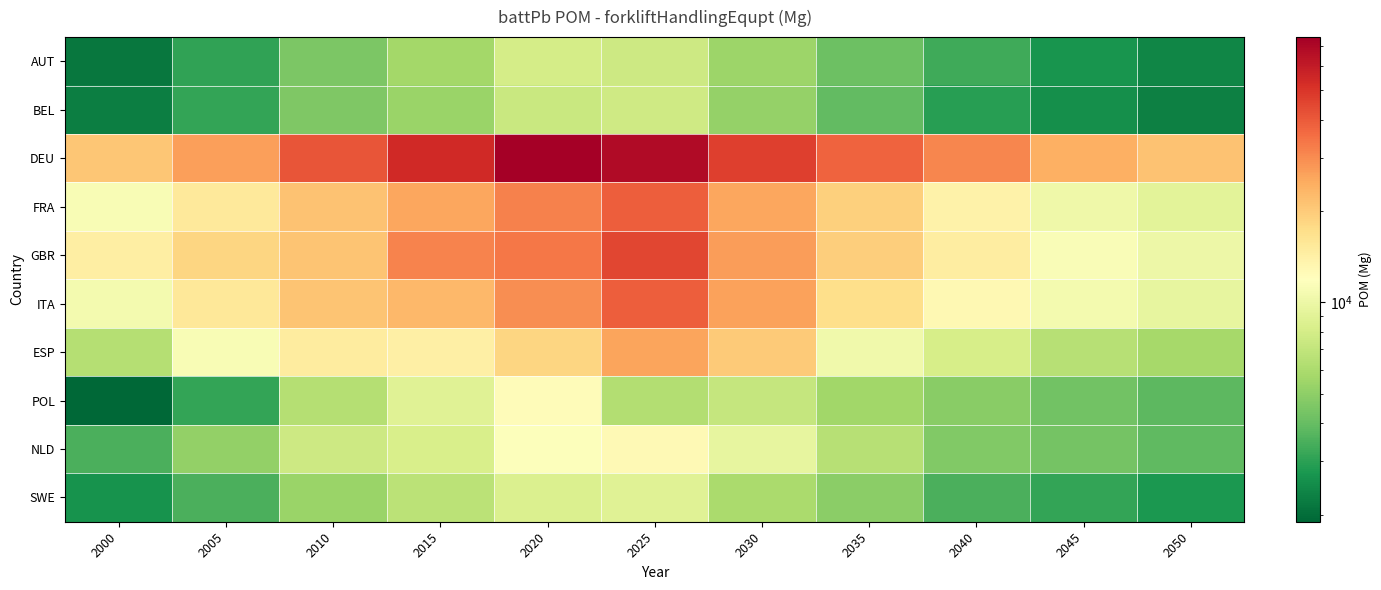

Reading left to right, transcribe all the data shown in this chart.

AUT: 2000=2131.5	2005=3056.4	2010=4537.6	2015=5712.7	2020=8002.3	2025=7552.3	2030=5426.6	2035=4165.3	2040=3309.4	2045=2699.9	2050=2402.9
BEL: 2000=2256.1	2005=3109.7	2010=4556.8	2015=5402.6	2020=7361.5	2025=7736.5	2030=5204.7	2035=3934.8	2040=2949.7	2045=2568.8	2050=2286.2
DEU: 2000=20619.6	2005=26794.5	2010=41348.6	2015=54075.4	2020=74930.1	2025=68599.9	2030=46846.0	2035=37933.9	2040=31119.3	2045=24118.0	2050=21464.5
FRA: 2000=11107.5	2005=15386.2	2010=21384.0	2015=25619.2	2020=32069.8	2025=39001.4	2030=25683.7	2035=19169.5	2040=13755.6	2045=10266.3	2050=9136.8
GBR: 2000=14392.2	2005=18408.0	2010=20928.7	2015=31473.3	2020=33852.5	2025=44835.5	2030=27285.8	2035=19671.9	2040=14738.0	2045=11316.4	2050=10071.3
ITA: 2000=10647.2	2005=15444.2	2010=21158.4	2015=22756.7	2020=29520.9	2025=38788.7	2030=26483.7	2035=17202.8	2040=12866.8	2045=10721.7	2050=9542.1
ESP: 2000=6392.5	2005=11194.8	2010=14919.9	2015=14264.6	2020=18573.5	2025=26058.2	2030=19987.0	2035=10420.6	2040=8098.6	2045=6474.4	2050=5762.1
POL: 2000=1894.1	2005=3131.2	2010=6394.7	2015=8819.4	2020=12263.2	2025=6263.1	2030=7125.8	2035=5621.9	2040=4855.0	2045=4245.1	2050=3778.1
NLD: 2000=3466.8	2005=5145.8	2010=7559.9	2015=8271.2	2020=11724.0	2025=12621.6	2030=9538.6	2035=6433.3	2040=4666.8	2045=4324.5	2050=3848.7
SWE: 2000=2647.7	2005=3488.0	2010=5334.9	2015=6649.0	2020=8523.7	2025=8822.7	2030=5905.0	2035=4912.6	2040=3504.4	2045=3113.2	2050=2770.7